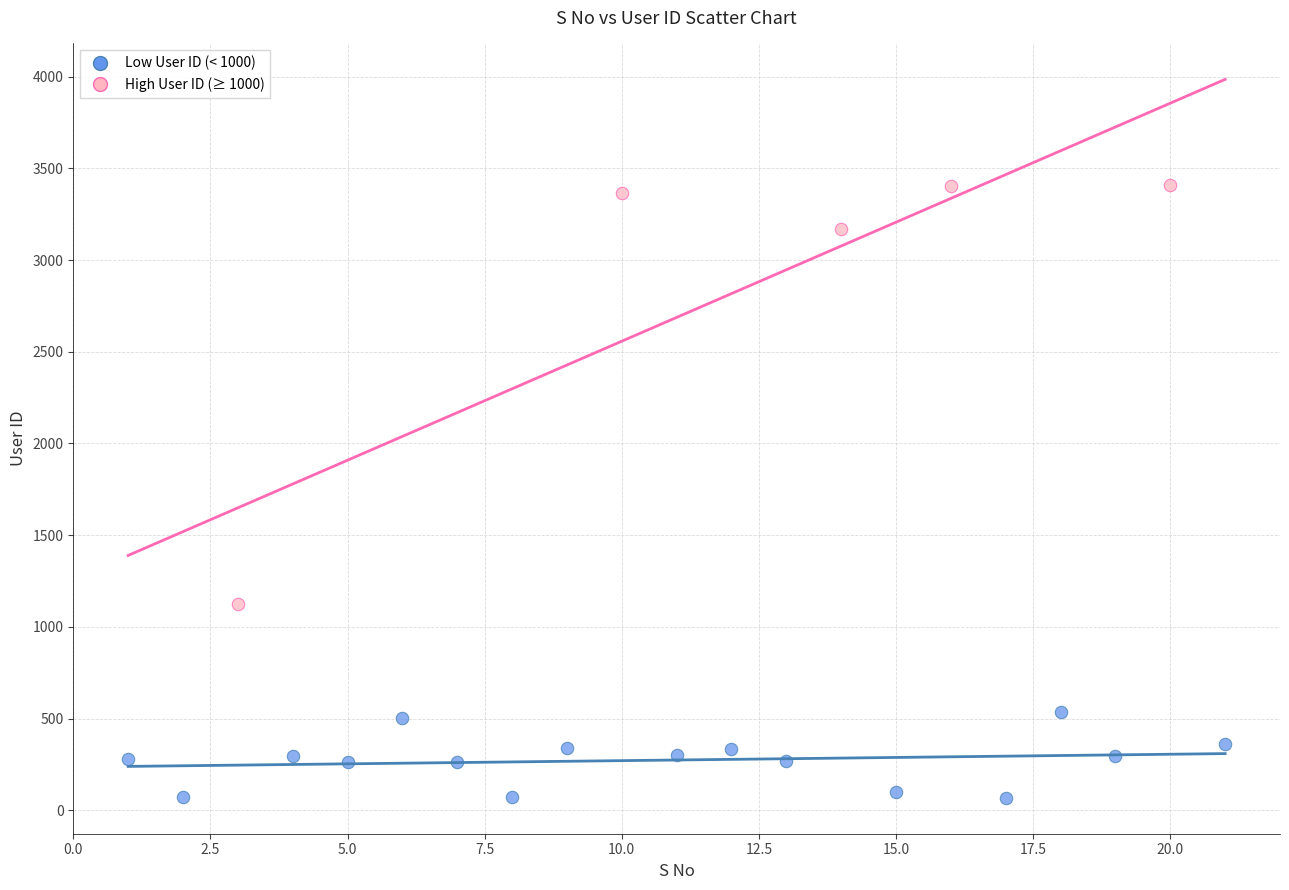

Which series contains the lowest Y value?

Low User ID (< 1000)